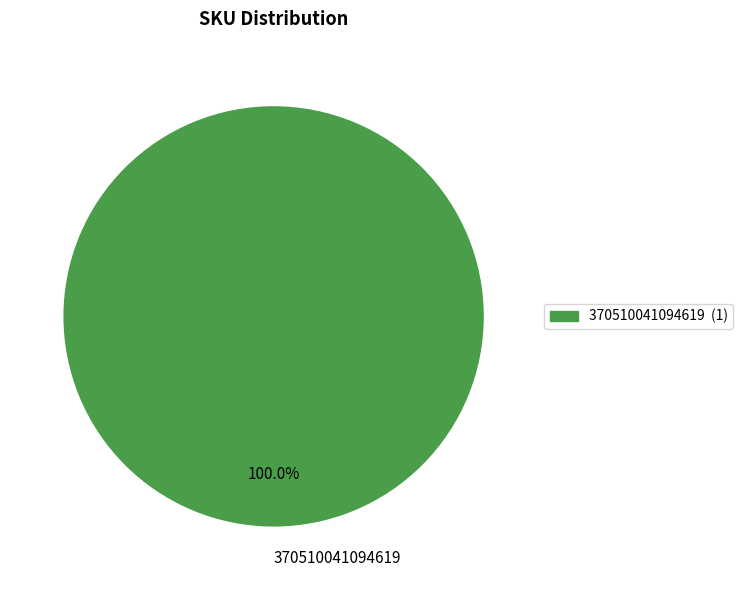

Rank the categories by value from lowest to highest.

370510041094619